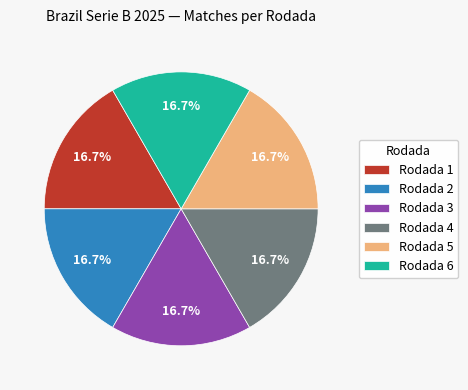

Is it true that Rodada 5 is 9% of the pie?

False